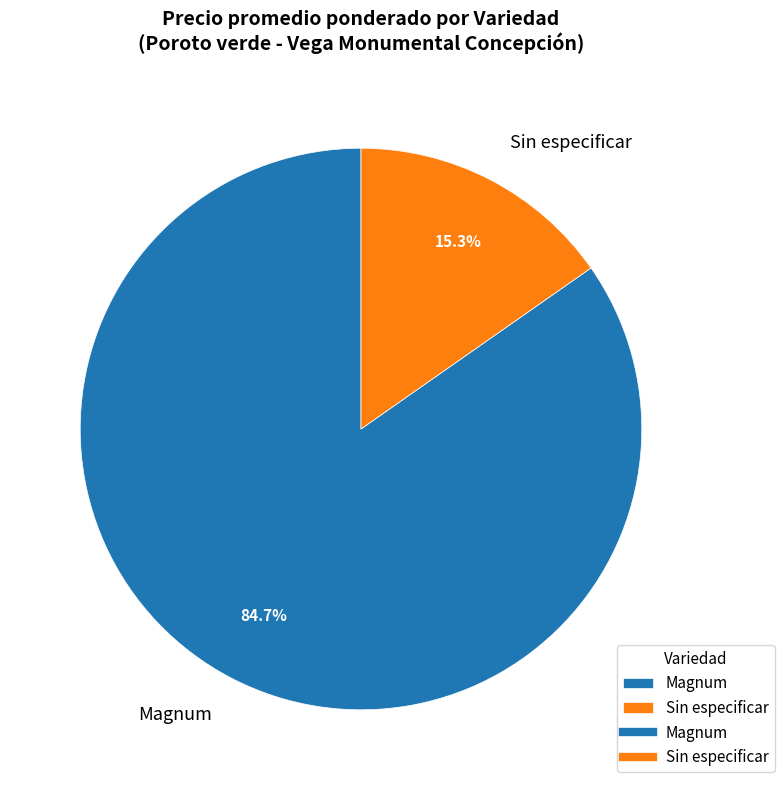

Which category has the biggest portion of the pie?

Magnum